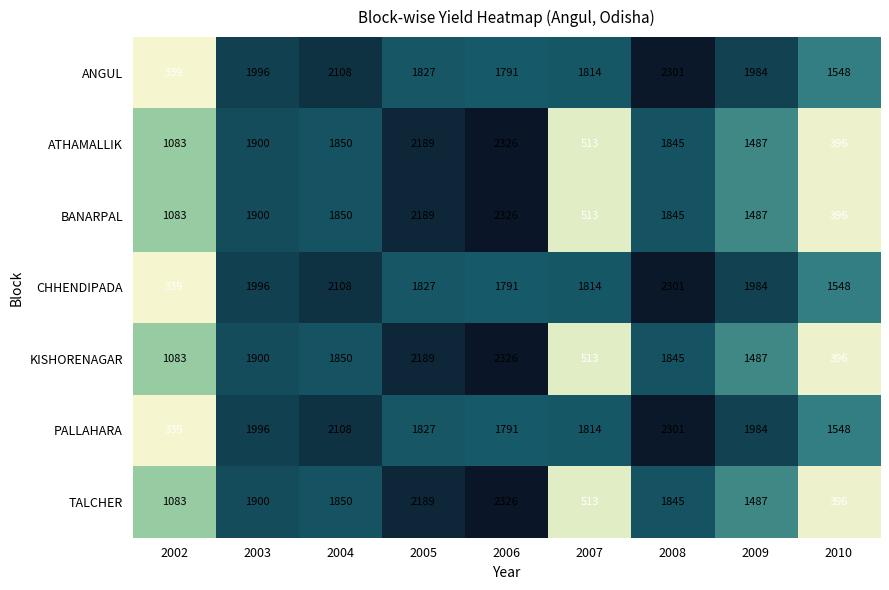

The PALLAHARA series shows 771 at 2004. True or false?

False